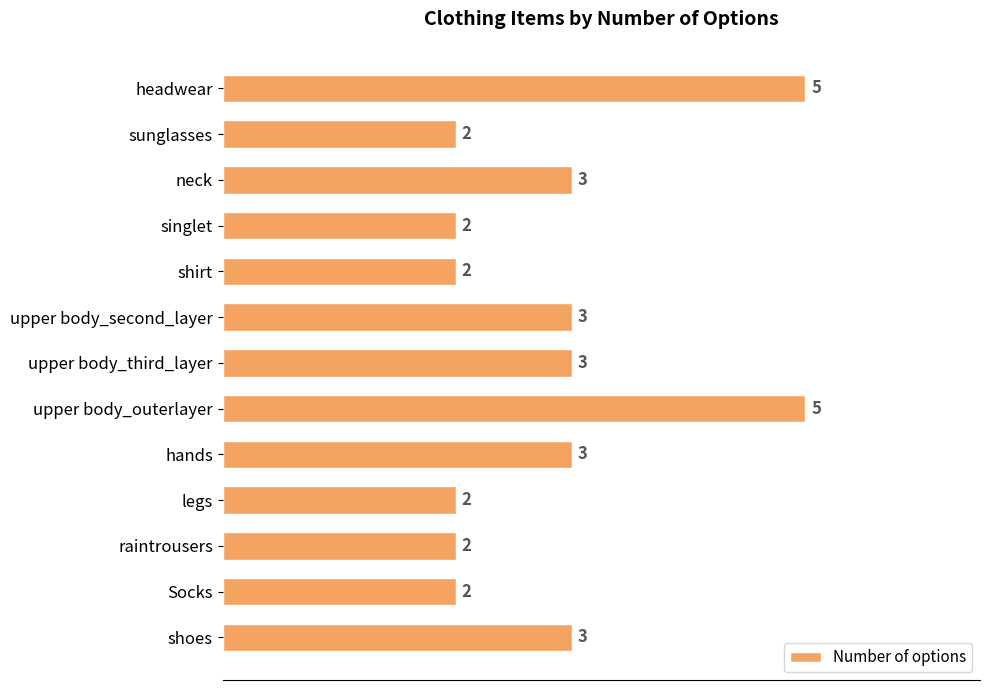

What is the average value?

3